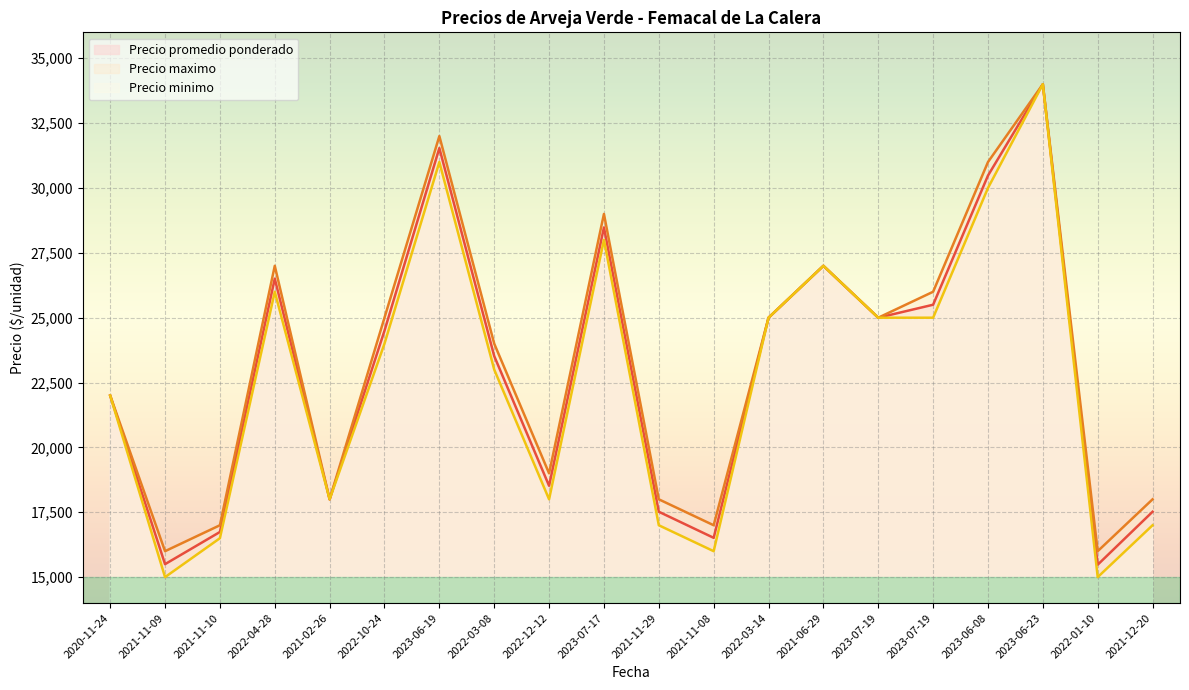

How many values in the Precio maximo series are below 25000?

10